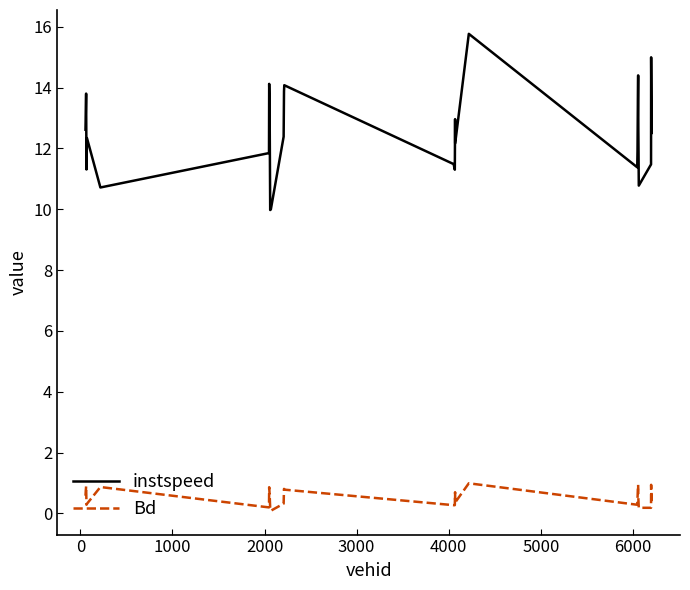

List the series in order of their overall mean, highest first.

instspeed, Bd